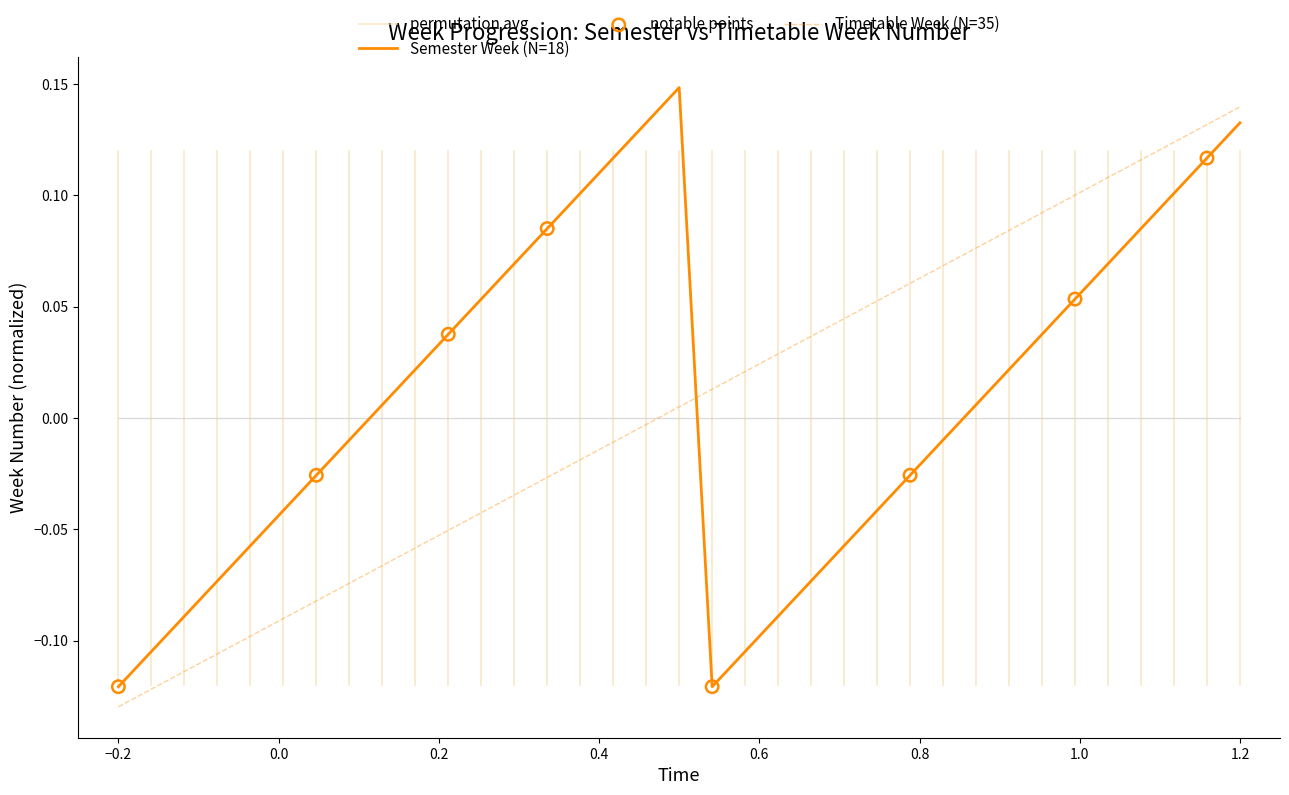

What is the total value across all series at 14?

0.1